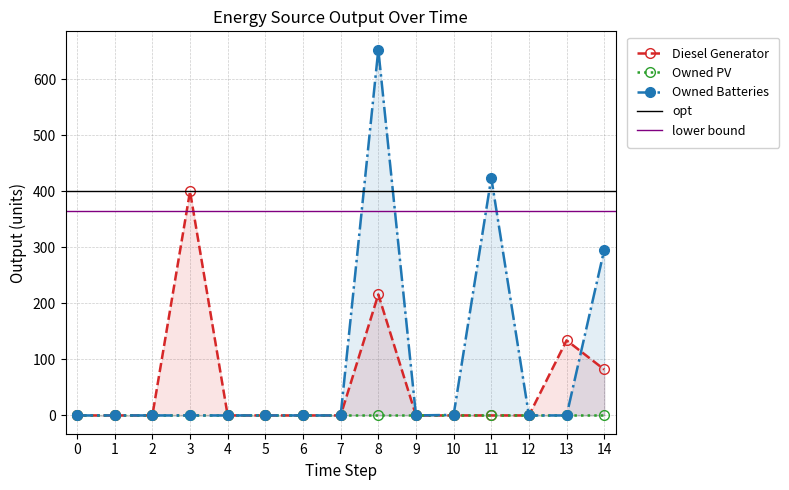

At which category does Diesel Generator reach its first local peak?

3